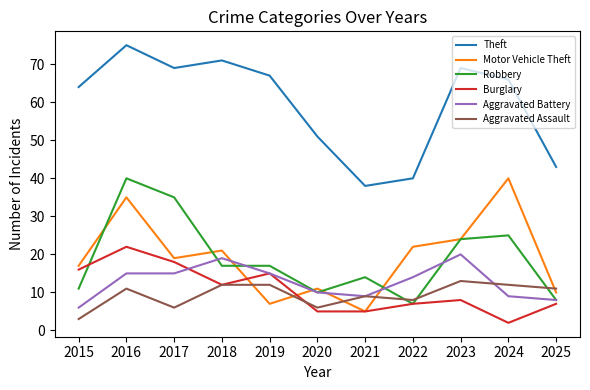

What is the lowest value of the Aggravated Assault series?

3